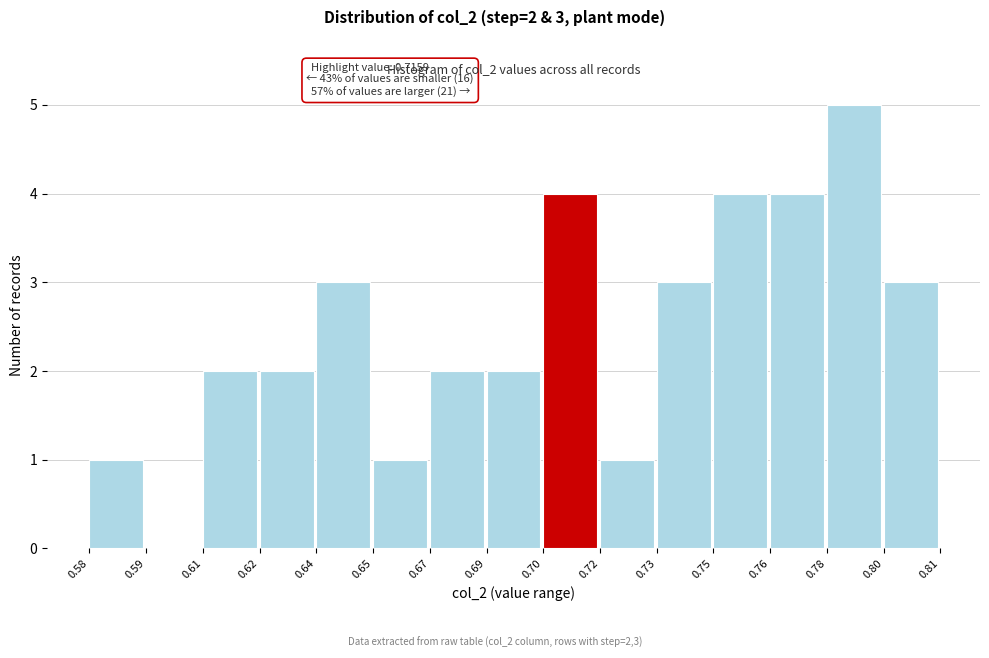

Reading left to right, what are all the values shown in this chart?

0.58=1	0.59=0	0.61=2	0.62=2	0.64=3	0.65=1	0.67=2	0.69=2	0.70=4	0.72=1	0.73=3	0.75=4	0.76=4	0.78=5	0.80=3